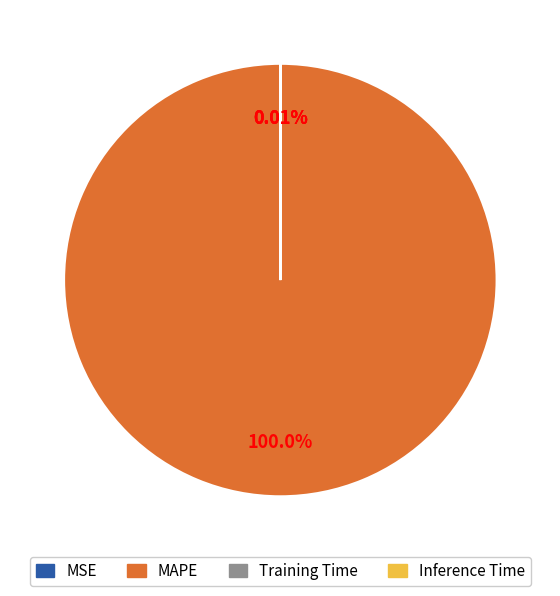

Which slice is the largest?

MAPE